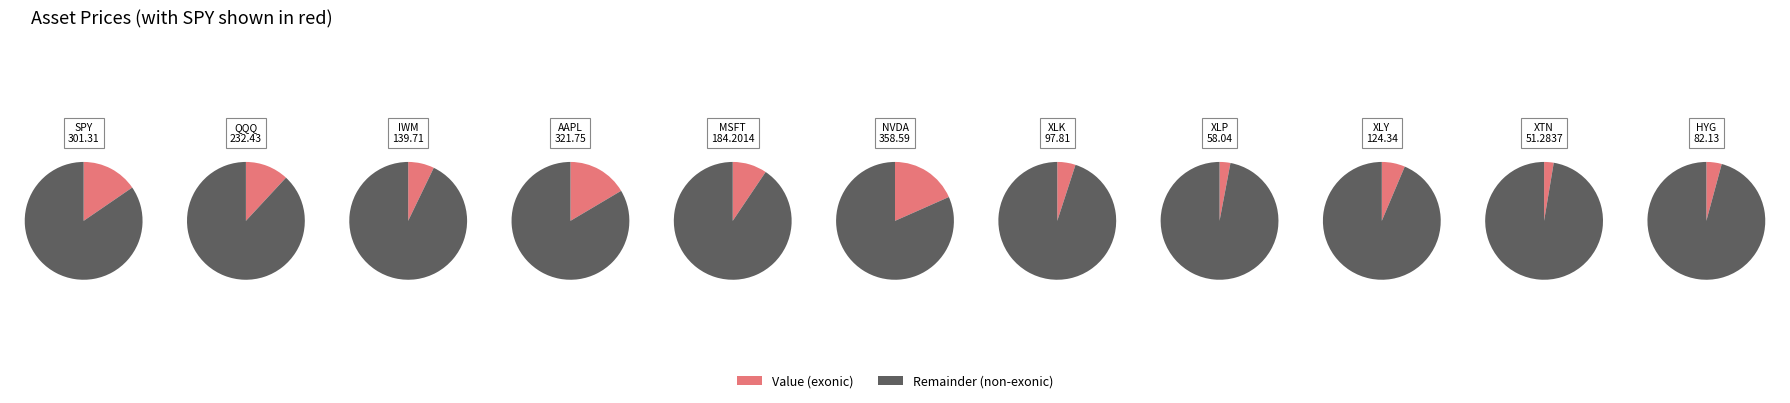

What percentage is NOT represented by AAPL?

83.5%